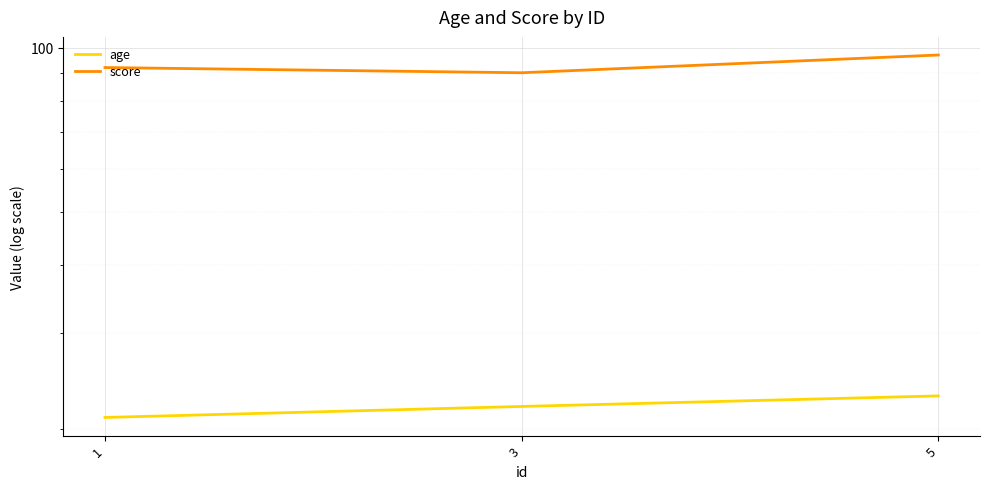

What is the difference between the age values at 1 and 3?

1